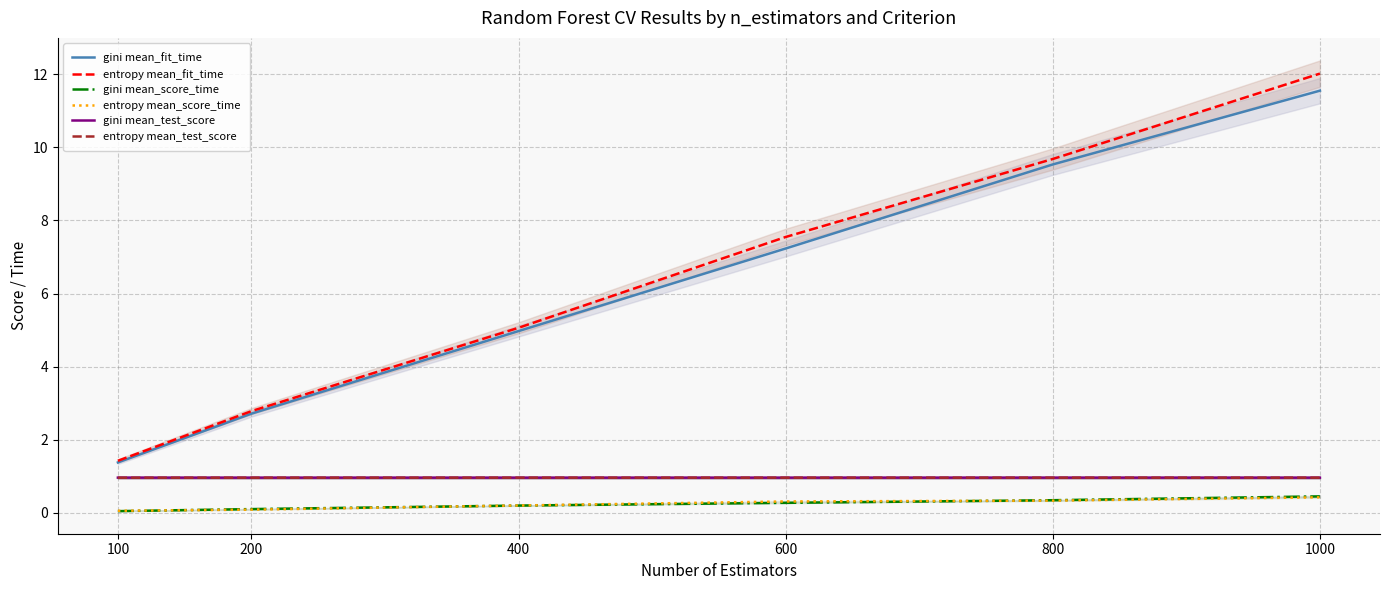

True or false: entropy mean_fit_time and gini mean_test_score cross at least once.

False